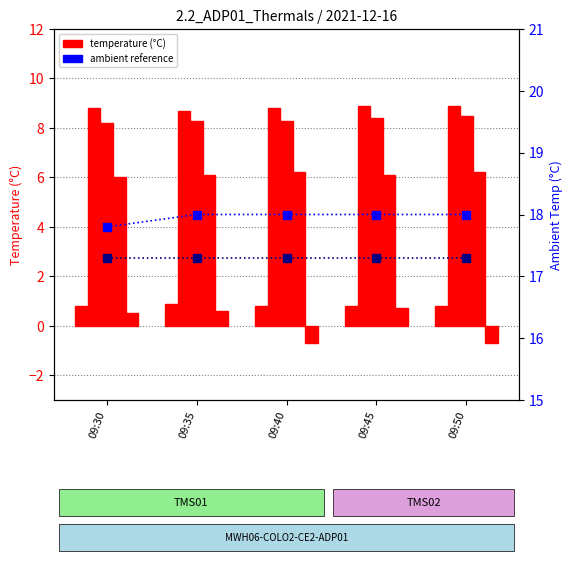

Rank the categories by Ch 03 value from highest to lowest.

09:35, 09:30, 09:40, 09:45, 09:50